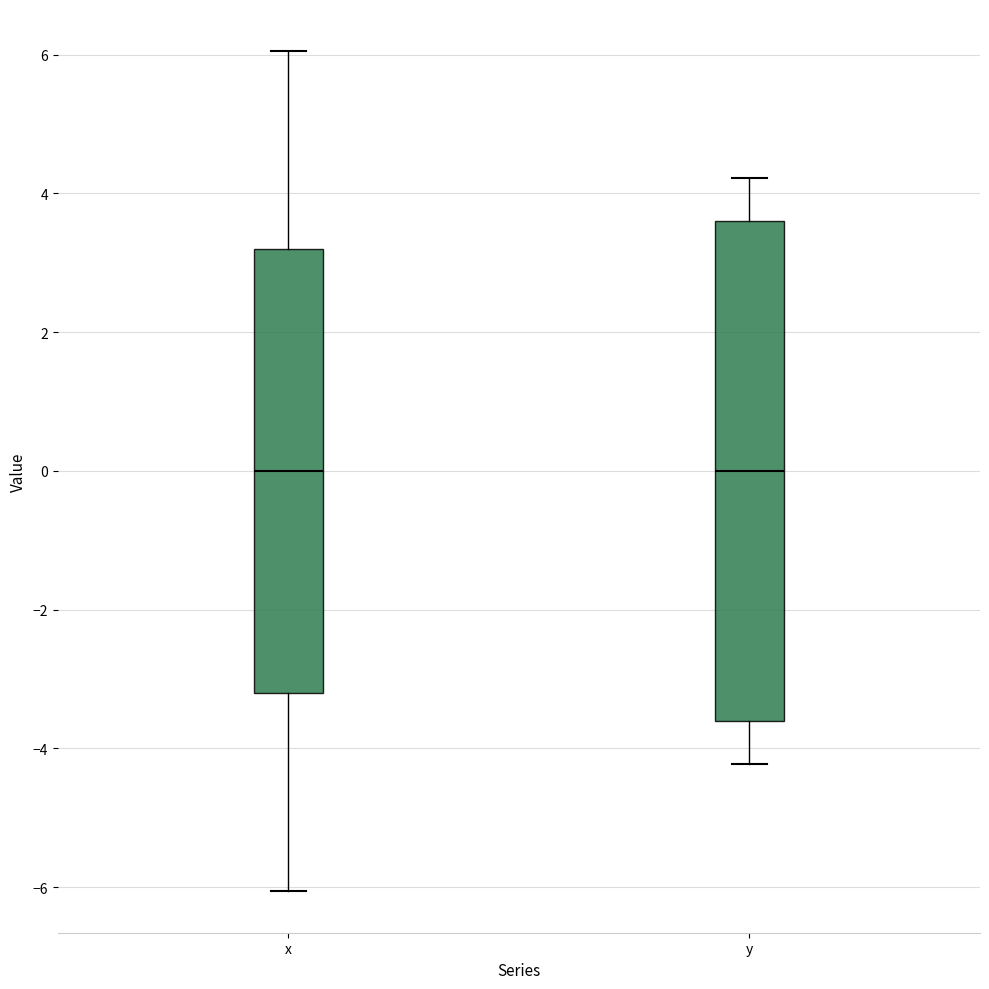

Reading left to right, transcribe this box plot: for each box, give where its median line is, the range the box spans, and where its two whiskers end, as read against the y-axis. The values are not printed on the chart, so give them approximately, as read against the axis.

x: median 0.0, box -3.2 to 3.2, whiskers -6.0 to 6.0
y: median 0.0, box -3.6 to 3.6, whiskers -4.2 to 4.2